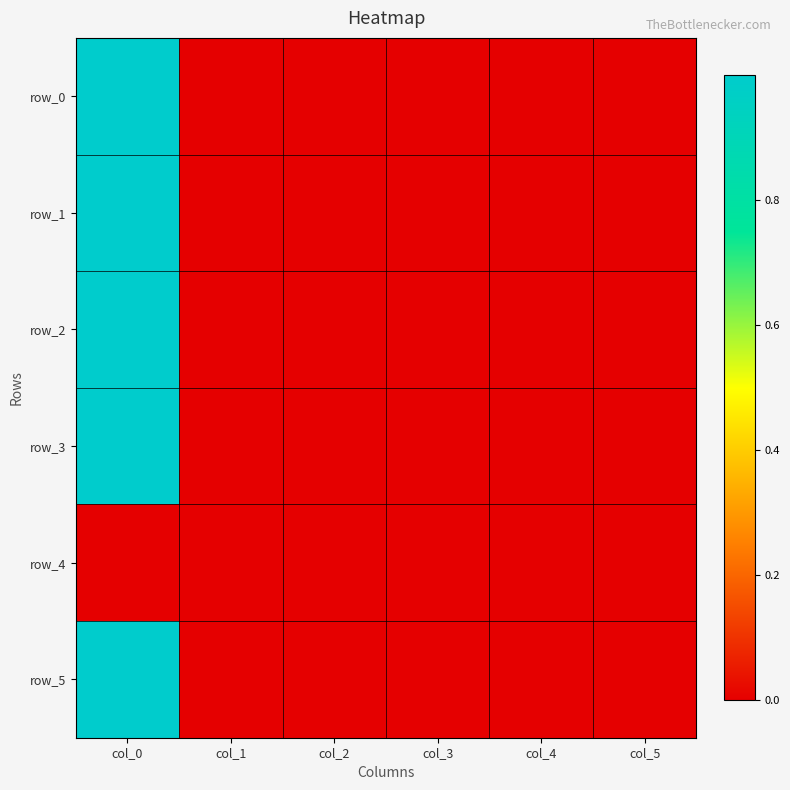

What is the difference between the highest and lowest values at col_0?

1.0